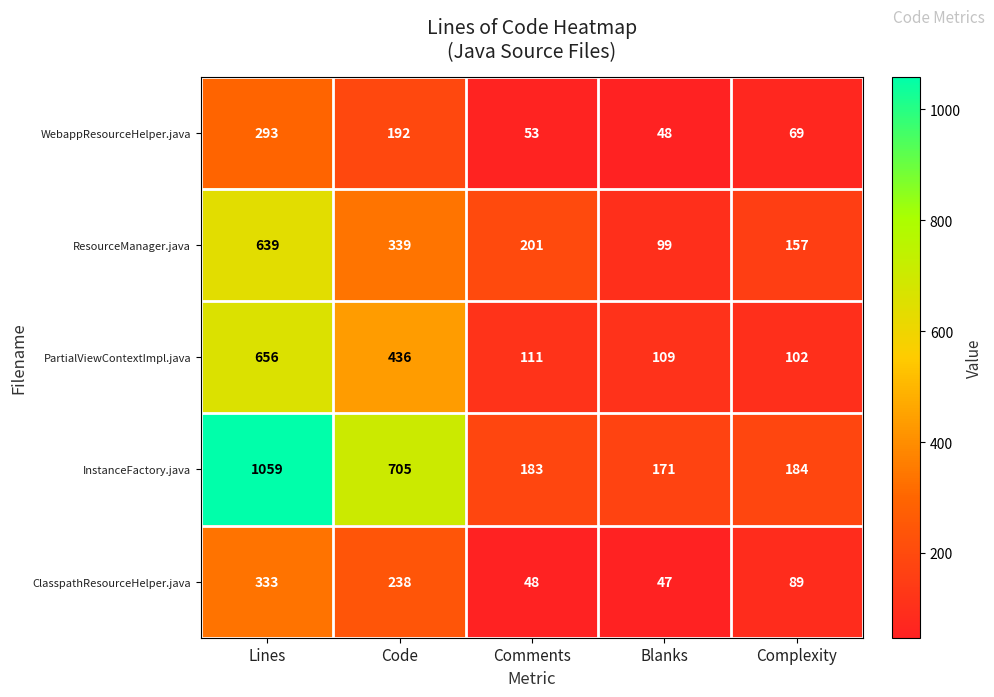

Read the InstanceFactory.java value at Comments.

183